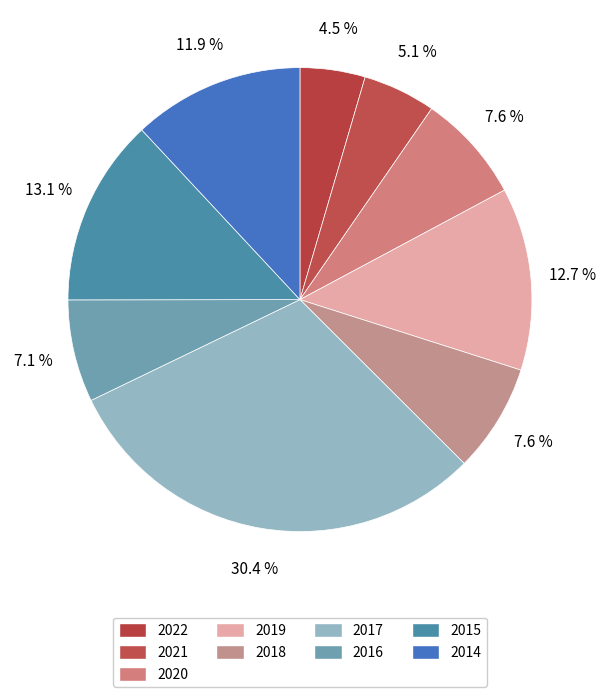

To the nearest percent, what is the difference between the 2021 and 2019 slice percentages?

8%